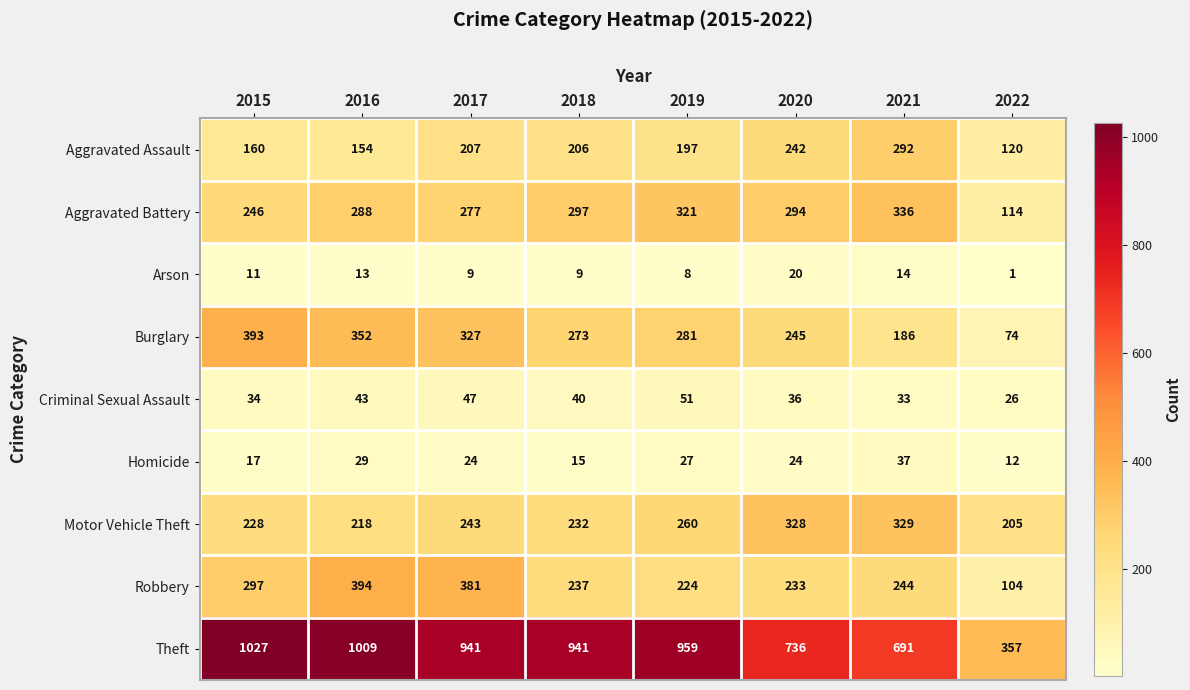

At which label does Robbery first exceed 244?

2015